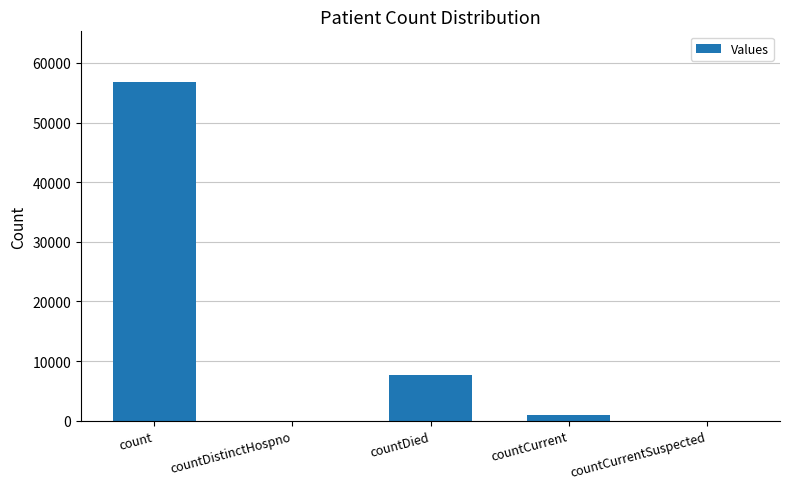

Read the value at count, to the nearest 50.

56800